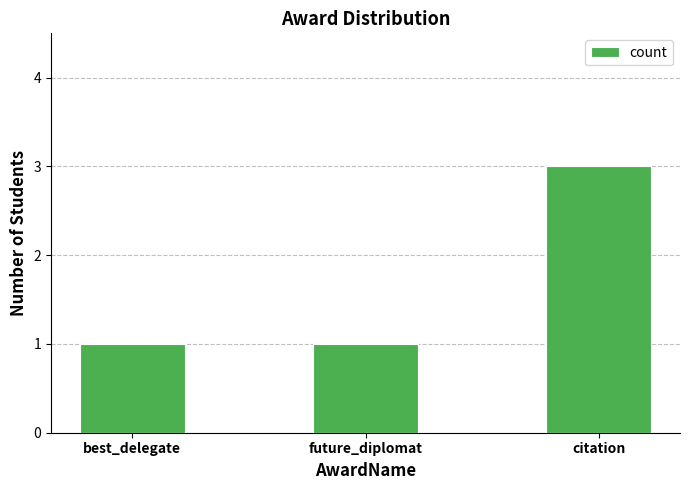

Reading right to left, extract all data points from this chart.

3	1	1